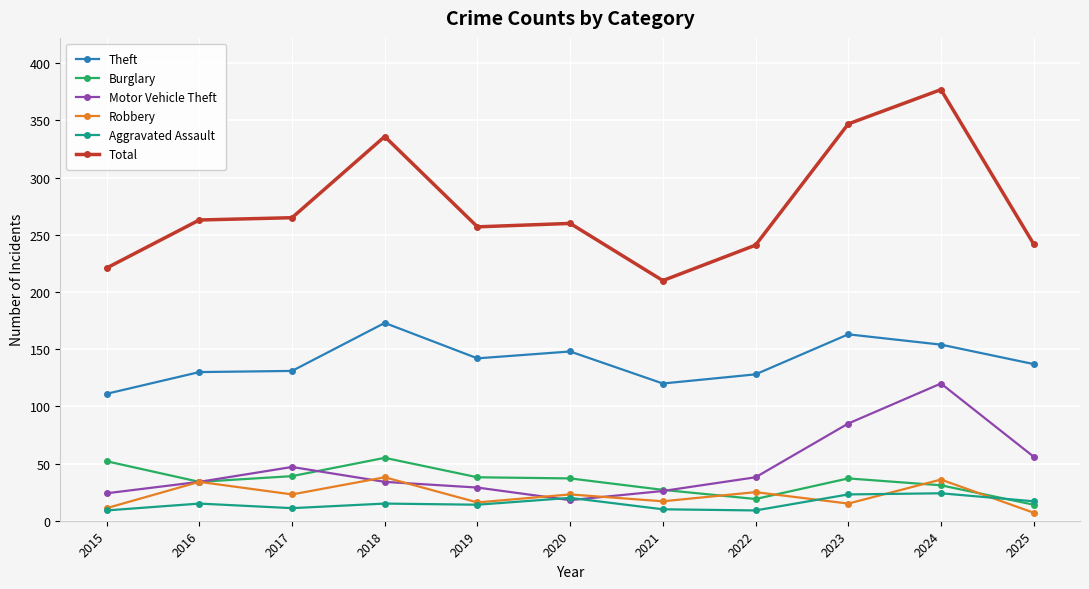

True or false: Robbery has a value of 41 at 2020.

False